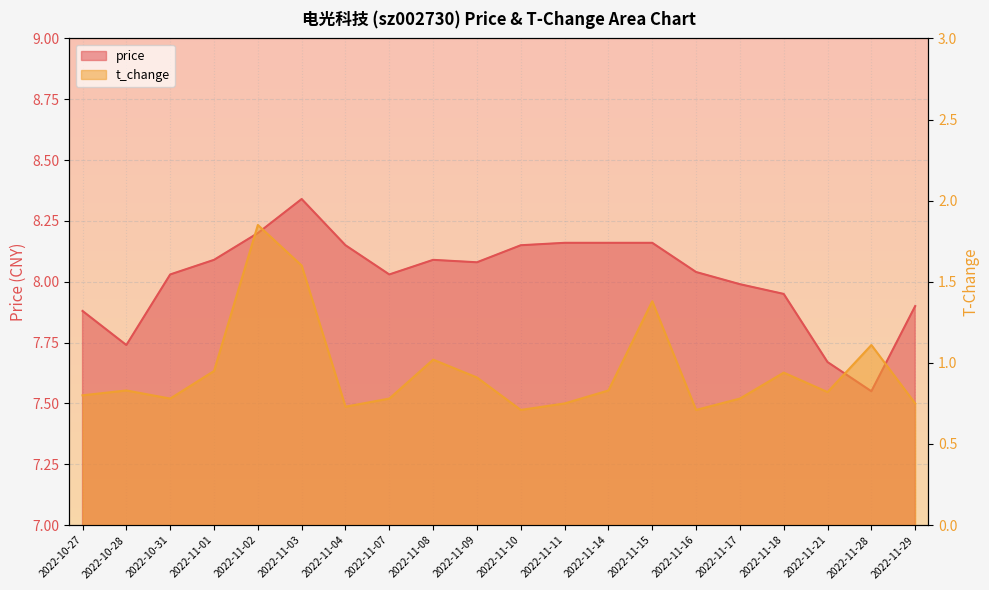

At which category does price reach its first local valley?

2022-10-28